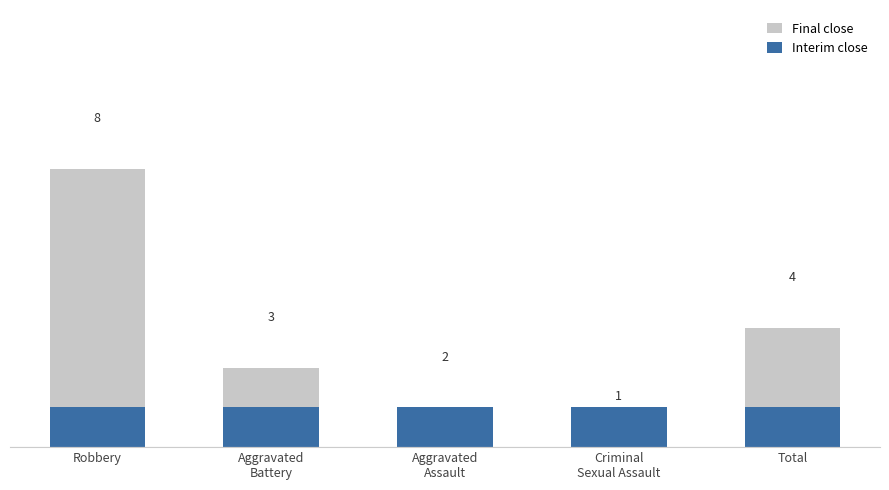

What is the sum of all Interim close values?

5